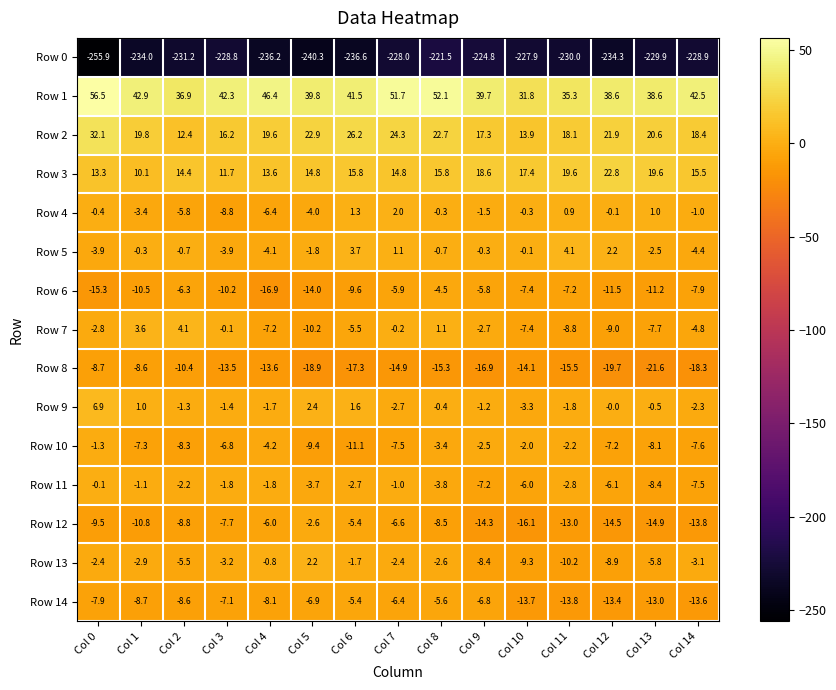

What is the sum of the Row 1 values at Col 8 and Col 3?

94.4